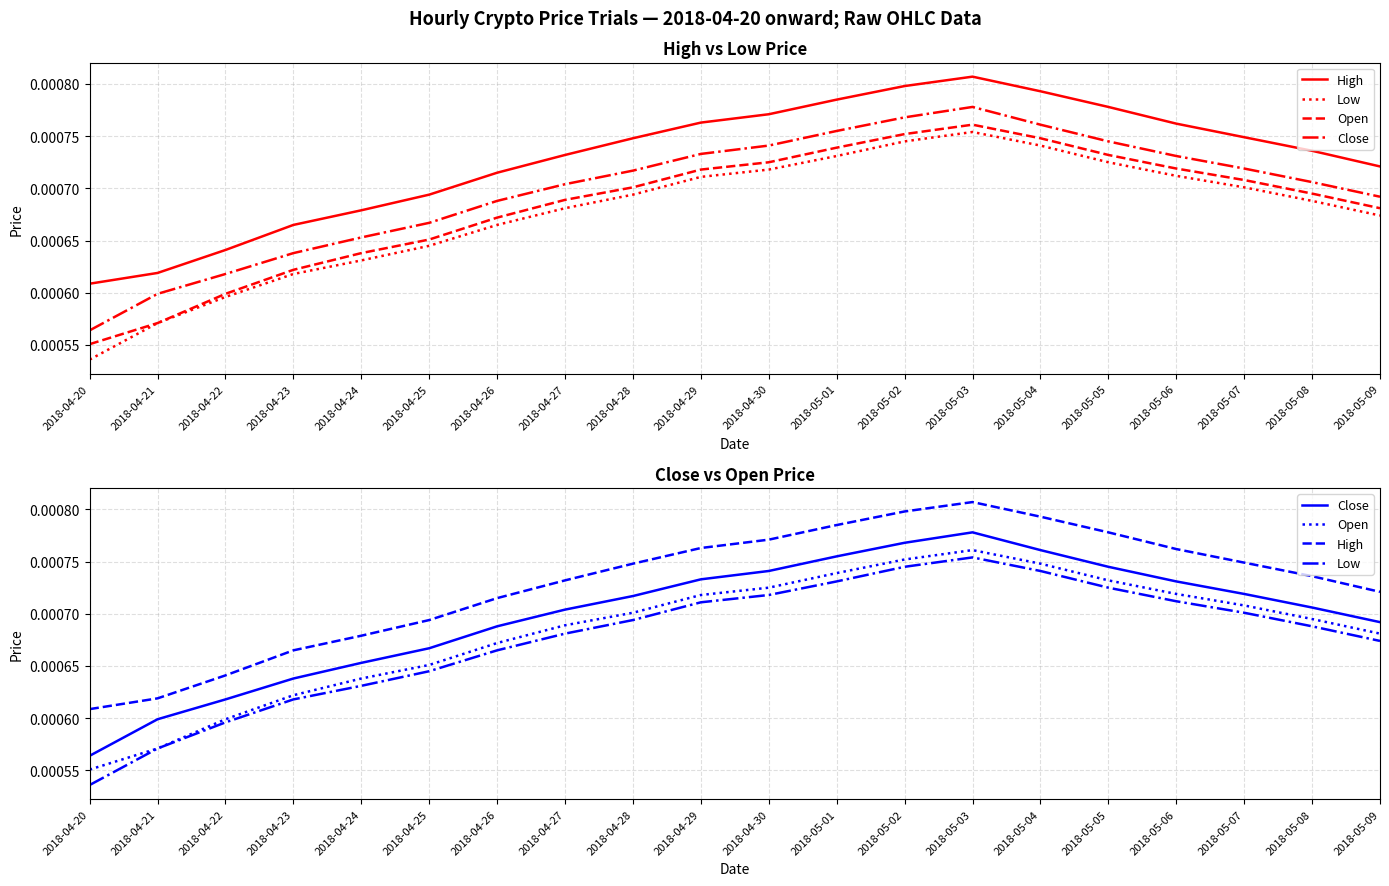

What is the label of the 6th point from the right?

2018-05-04